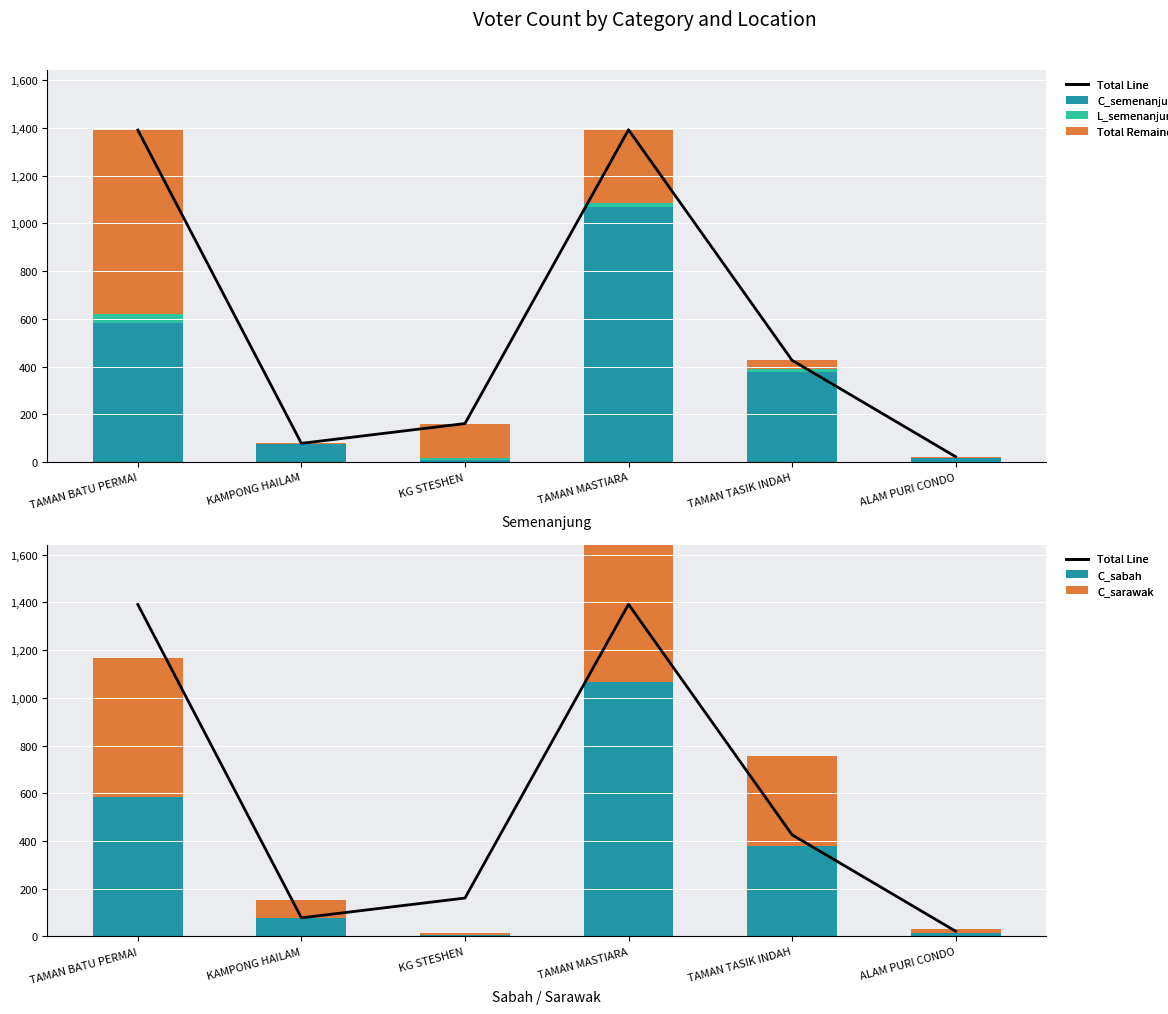

The value of Total Remainder at ALAM PURI CONDO is 2. True or false?

False